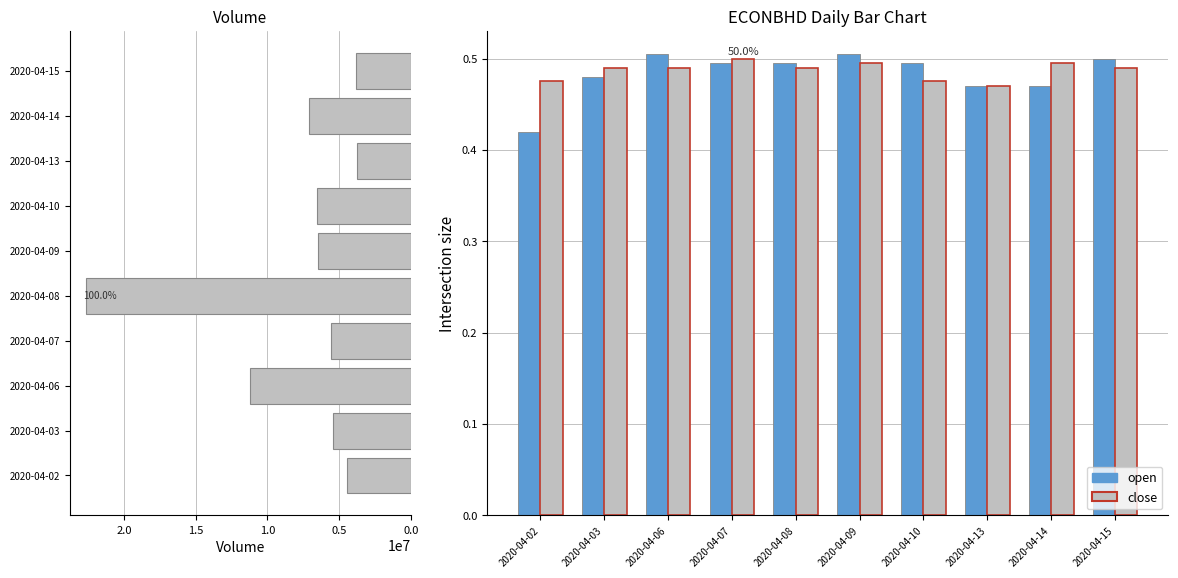

Between 2020-04-03 and 2020-04-13, which series saw the biggest shift?

vol